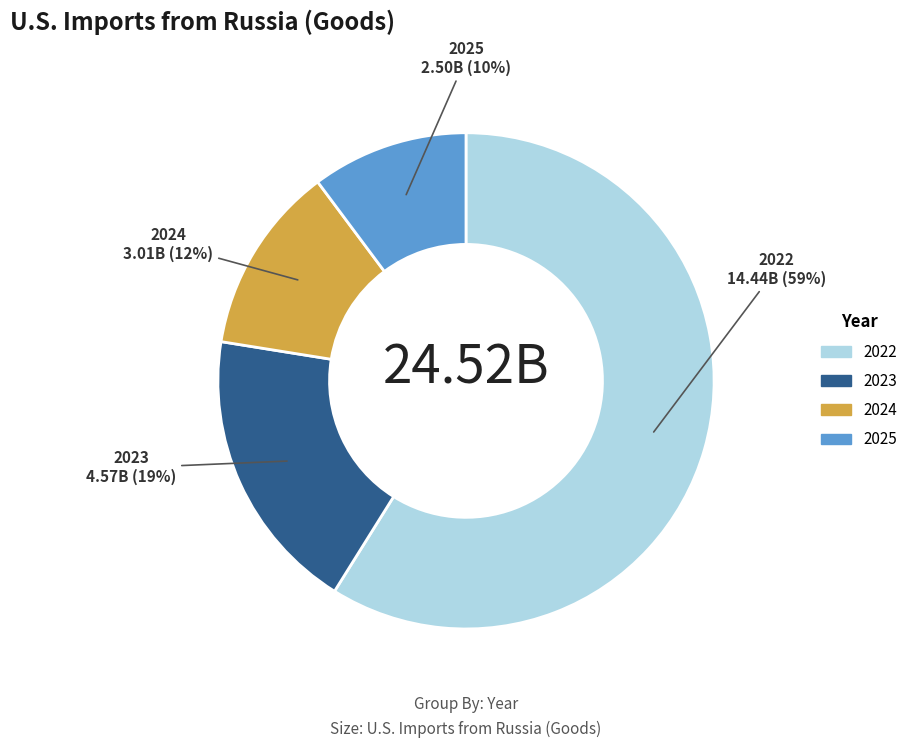

Approximately how many times larger is the value at 2024 compared to 2022?

0.2